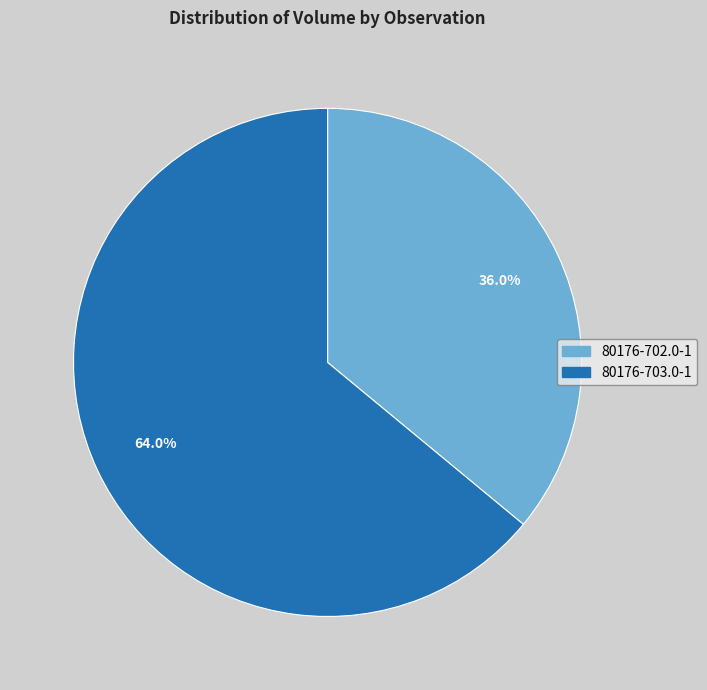

Which has a higher value, 80176-703.0-1 or 80176-702.0-1?

80176-703.0-1